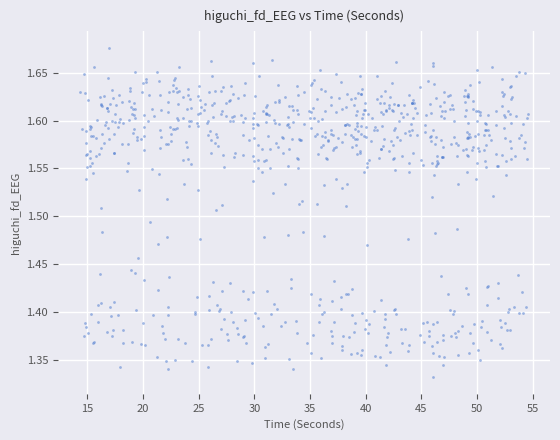

What is the range of Y values (max minus min)?

0.3